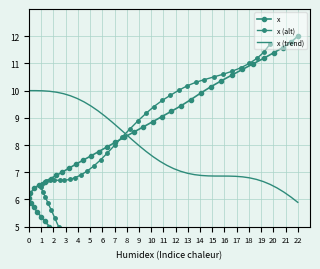

How many distinct data groups are displayed?

3